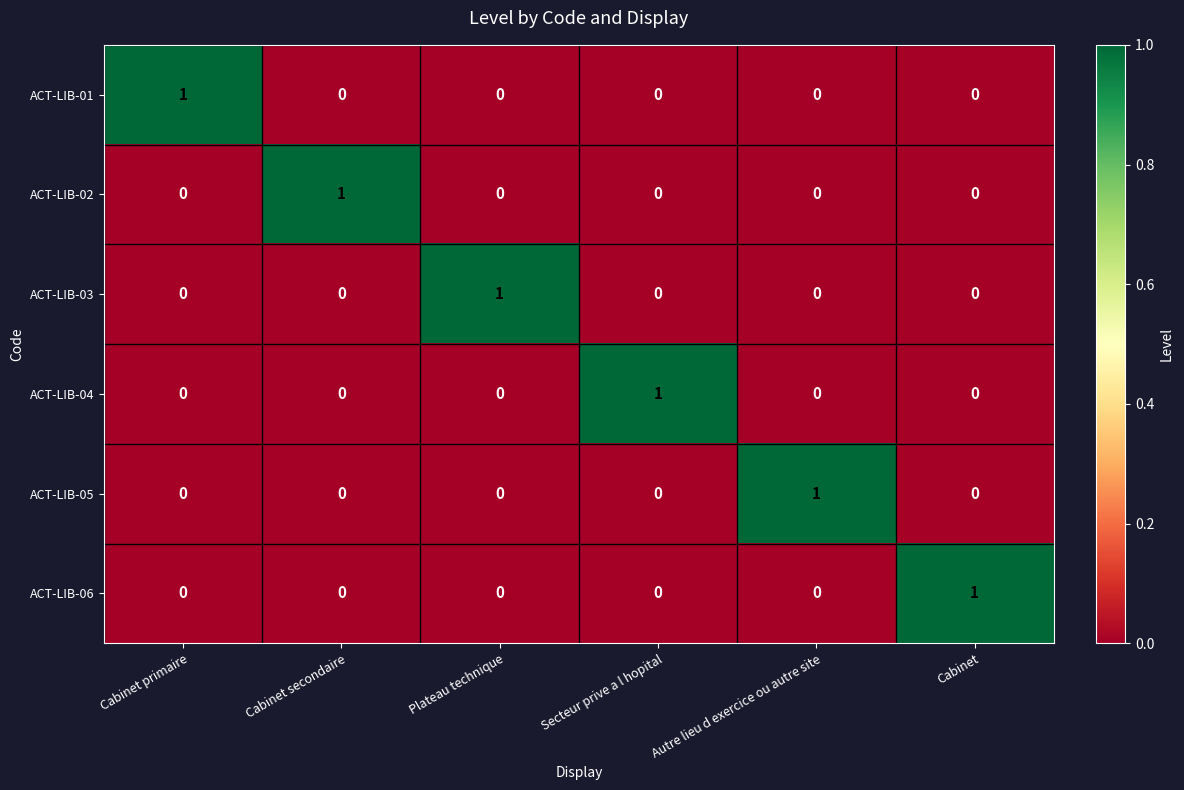

At which label does ACT-LIB-06 reach its peak?

Cabinet